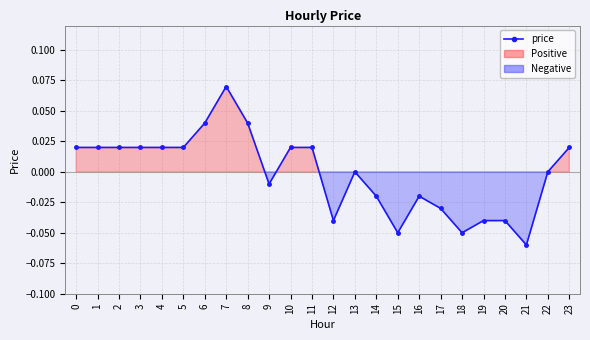

Which has a higher value, 19 or 23?

23